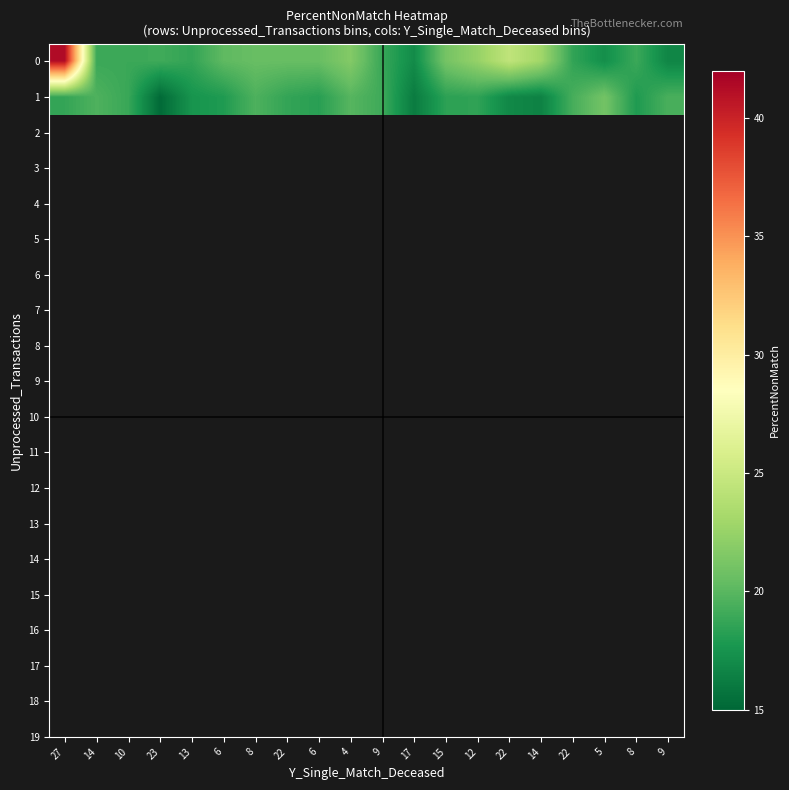

List the series in order of their peak value, highest first.

0, 1